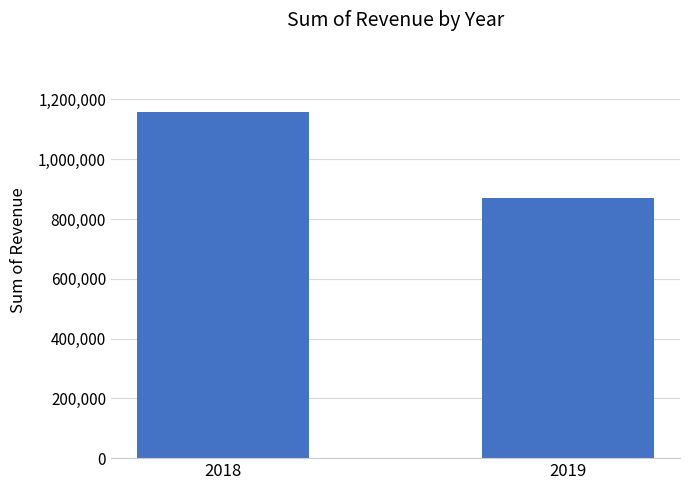

What is the sum of all values?

2028591